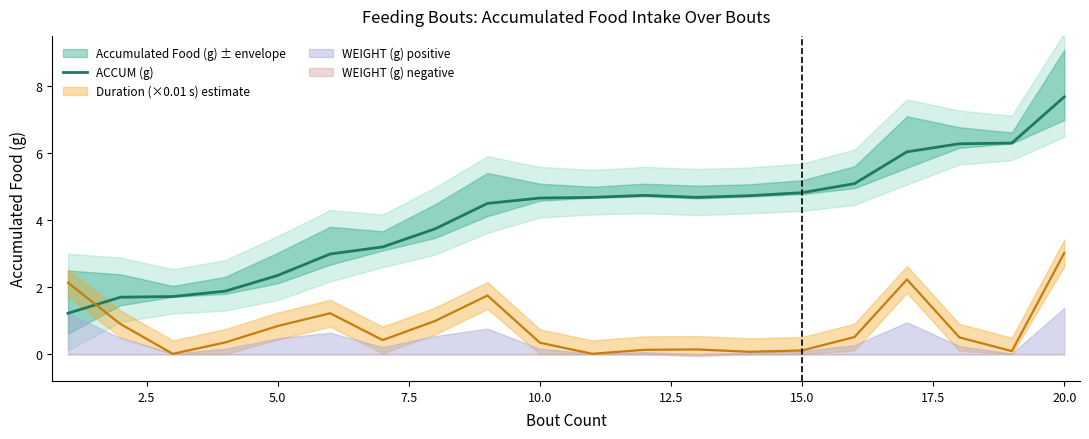

At which label does ACCUM (g) reach its peak?

20.0